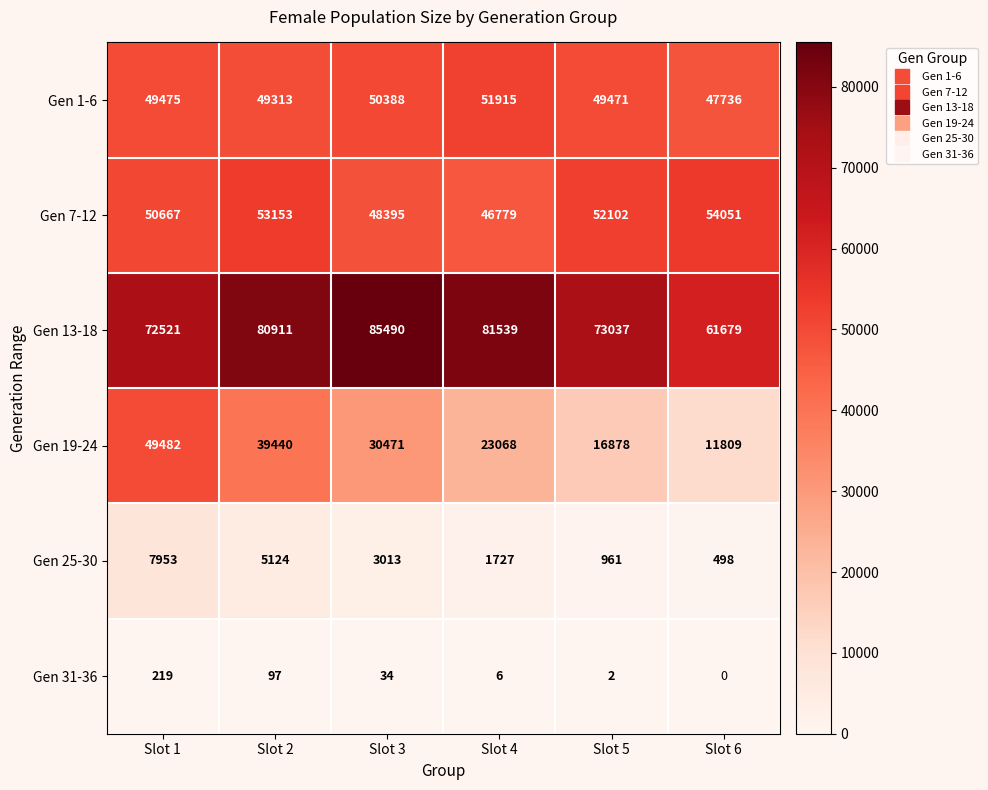

What is the spread (max minus min) of values at Slot 5?

73035